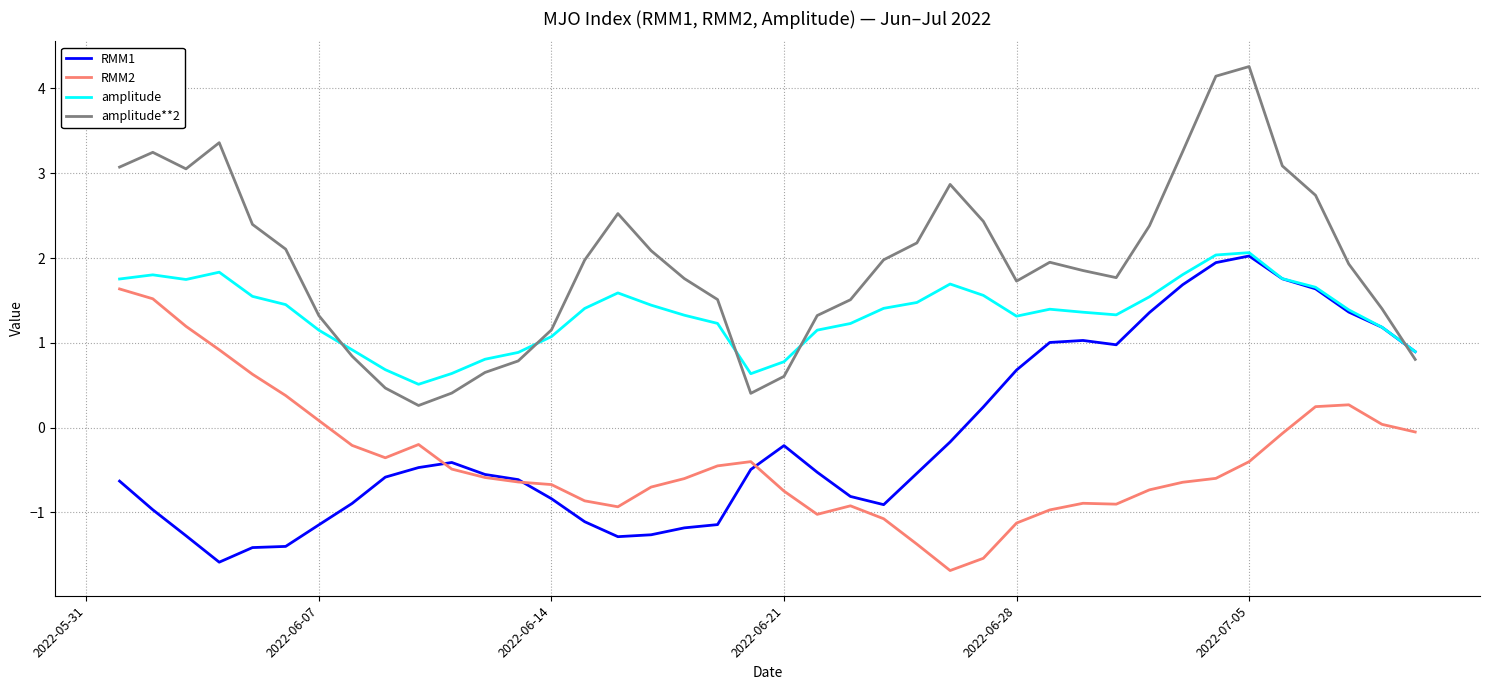

Which series has the widest spread of values?

amplitude**2